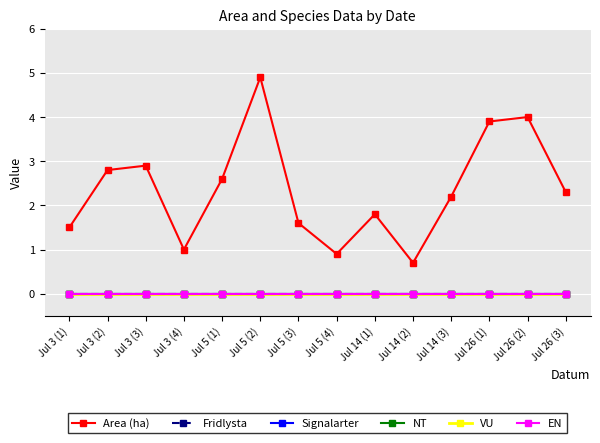

Does the chart have visible grid lines?

Yes